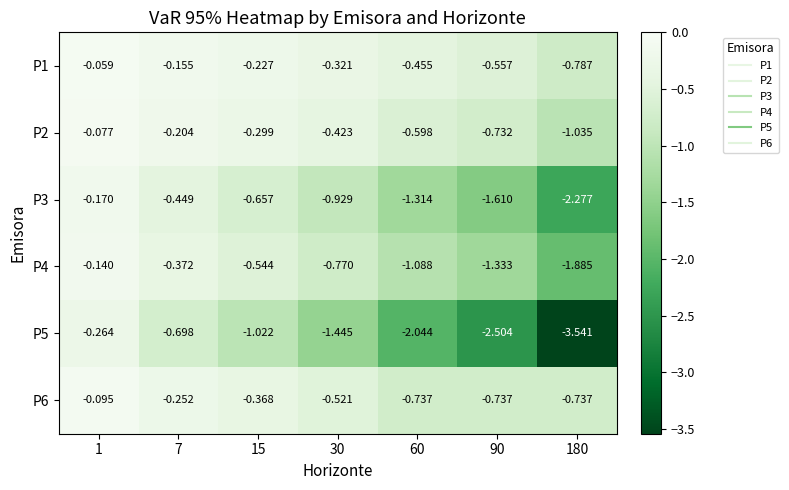

Is the value of P6 at 30 greater than the value of P4 at 30?

Yes